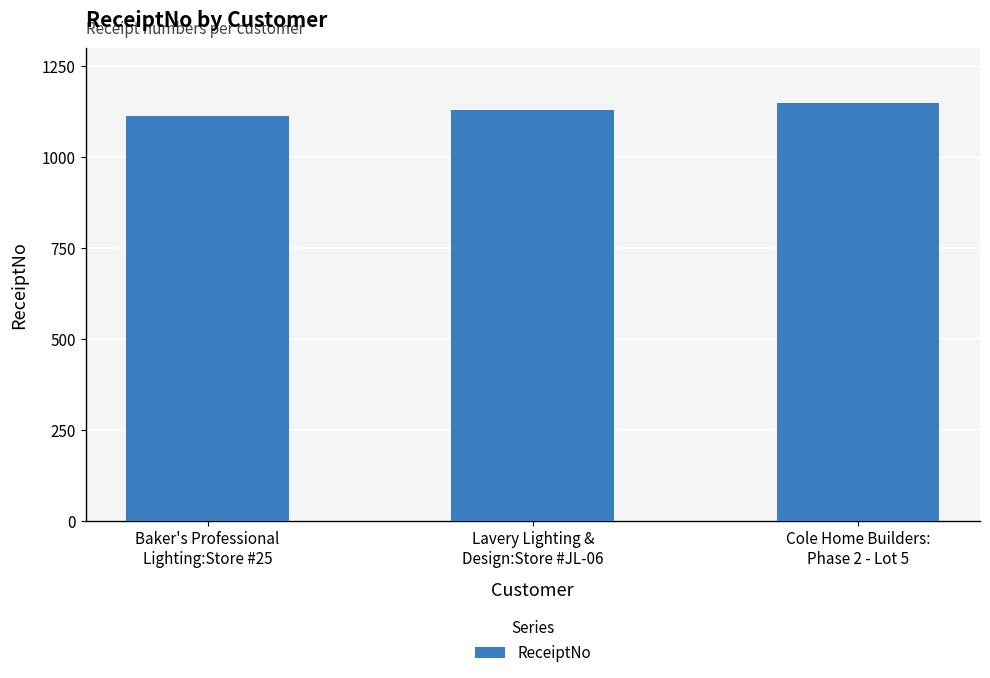

Between Lavery Lighting &
Design:Store #JL-06 and Cole Home Builders:
Phase 2 - Lot 5, which is larger?

Cole Home Builders:
Phase 2 - Lot 5